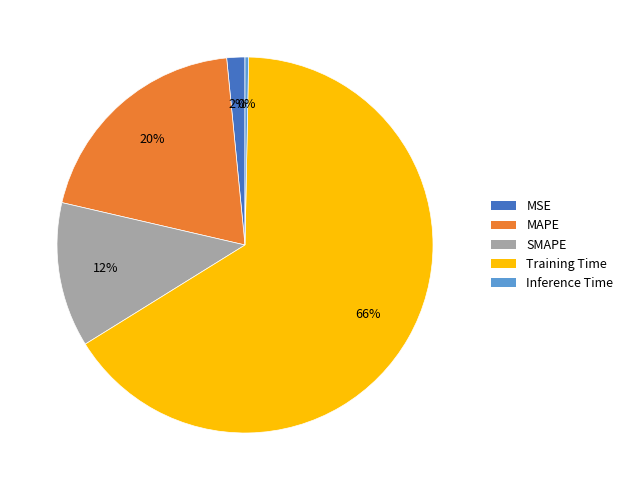

What is the largest slice in the pie chart?

Training Time